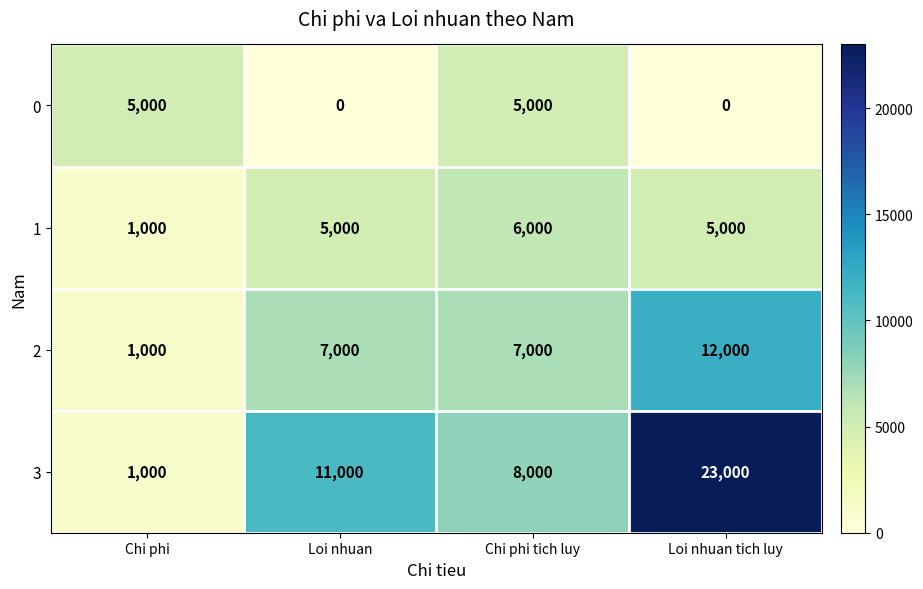

How many 0 values are between 0 and 5000?

4